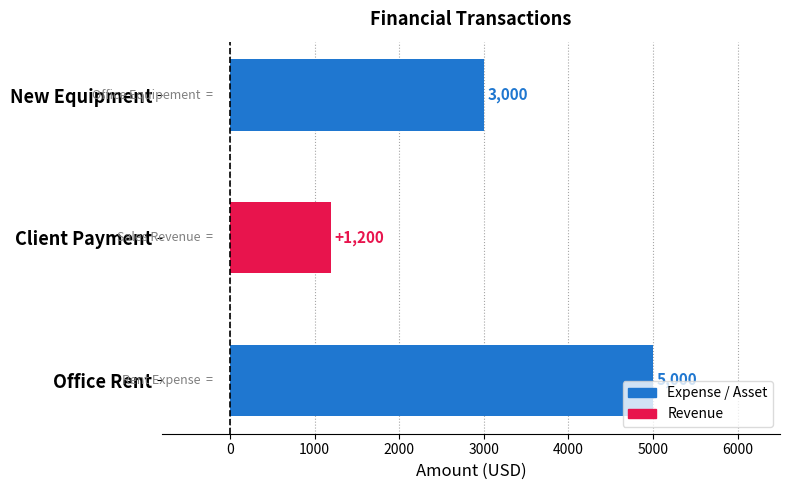

At which category does the chart reach its peak across all series?

Office Rent